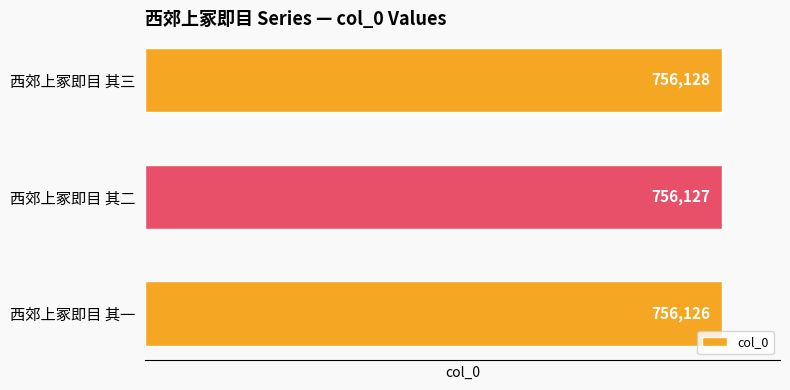

Where is the data nearest to the value 756127?

西郊上冢即目 其二